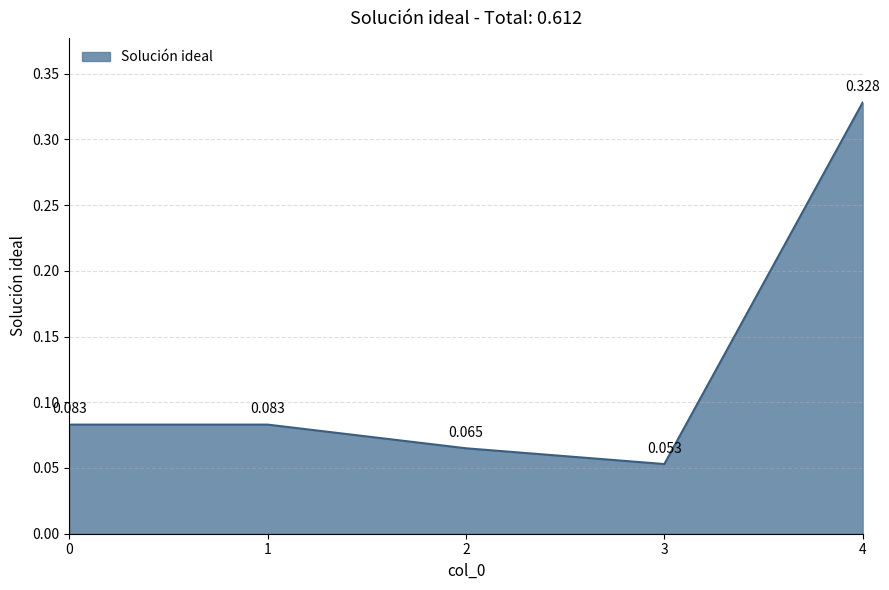

Where is the first local minimum?

3